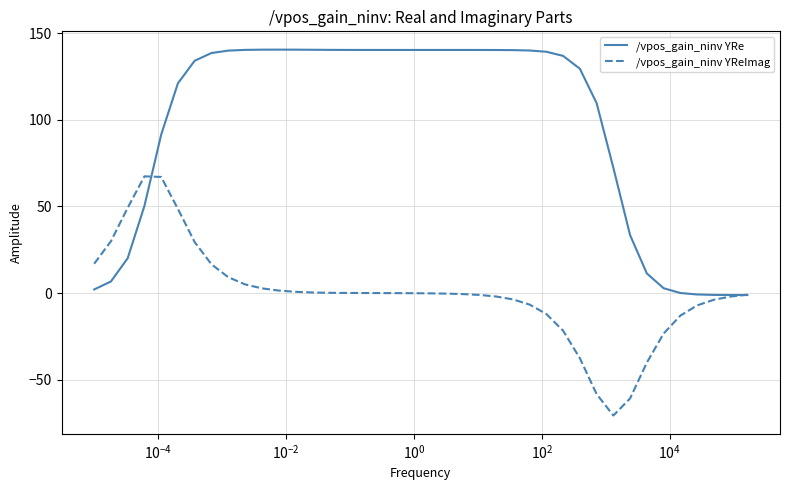

What is the minimum value for /vpos_gain_ninv YReImag?

-70.7